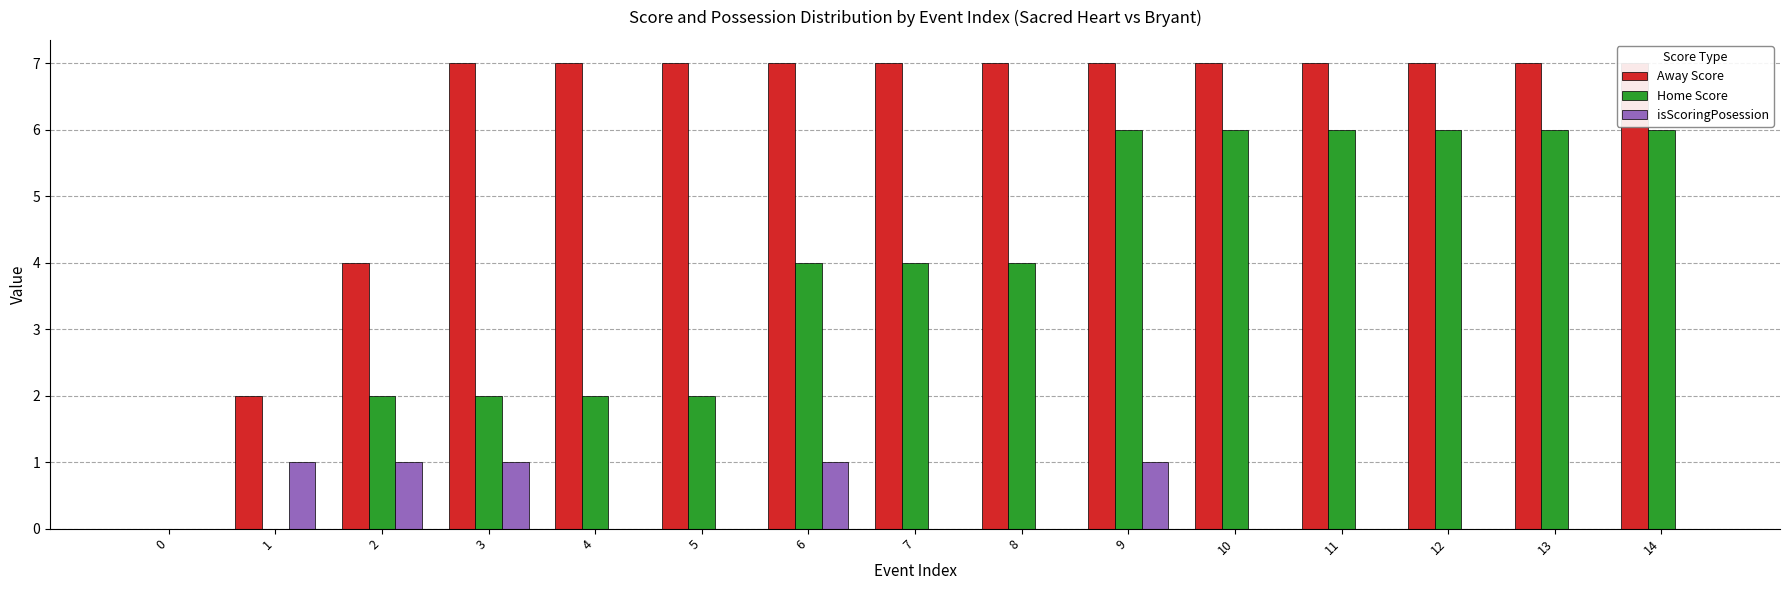

Rank the categories by Home Score value from lowest to highest.

0, 1, 2, 3, 4, 5, 6, 7, 8, 9, 10, 11, 12, 13, 14